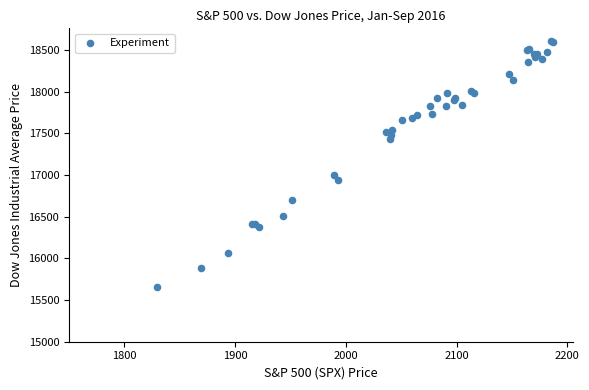

What Y value in the scatter plot is closest to 17136?

16995.1